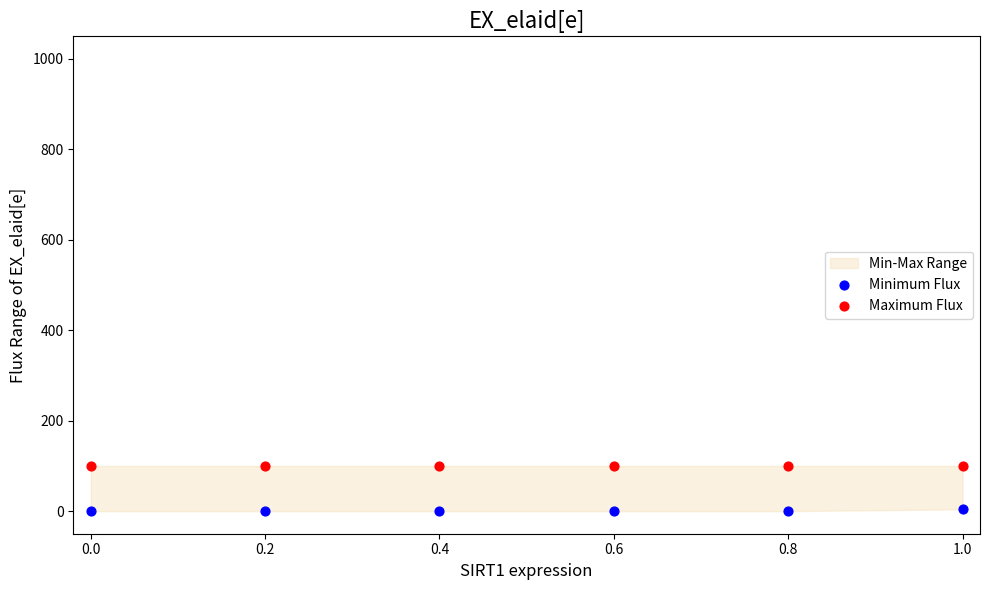

Which series reaches the maximum Y coordinate?

Maximum Flux